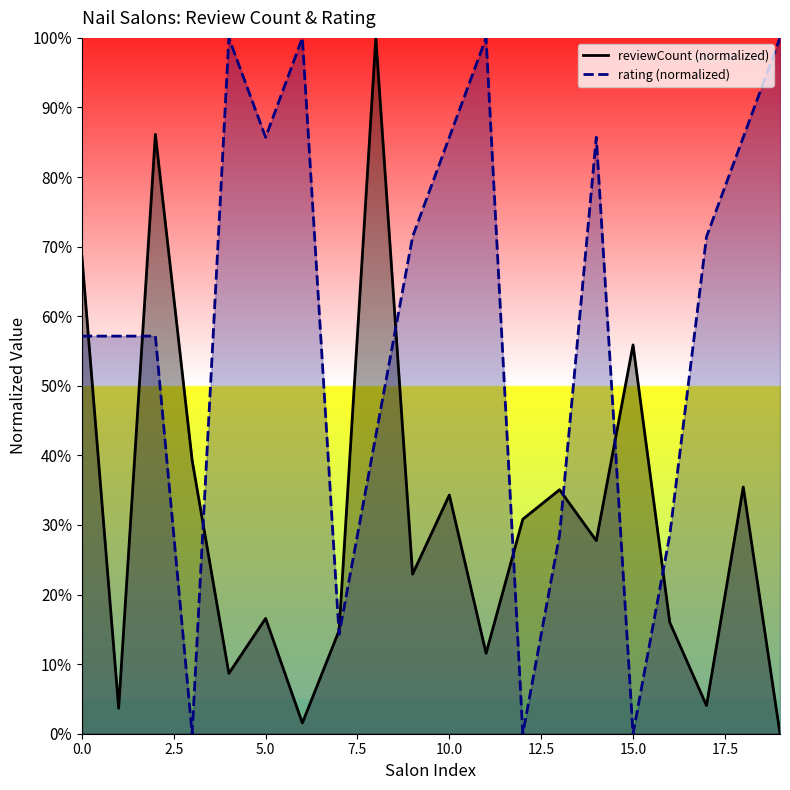

Rank the categories by reviewCount value from lowest to highest.

19, 6, 1, 17, 4, 11, 7, 16, 5, 9, 14, 12, 10, 13, 18, 3, 15, 0, 2, 8